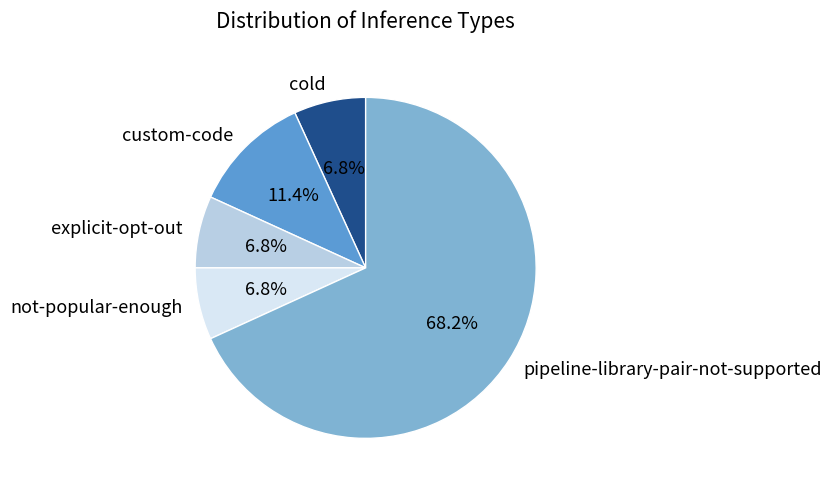

What is the majority slice?

pipeline-library-pair-not-supported